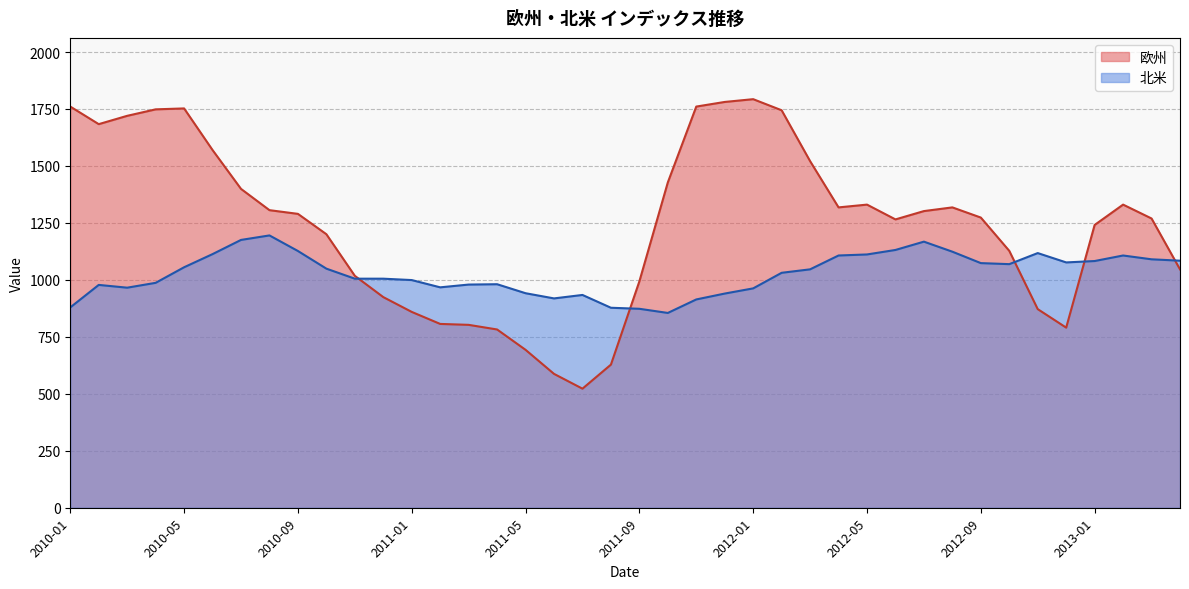

Does the chart display data point markers on the line(s)?

No